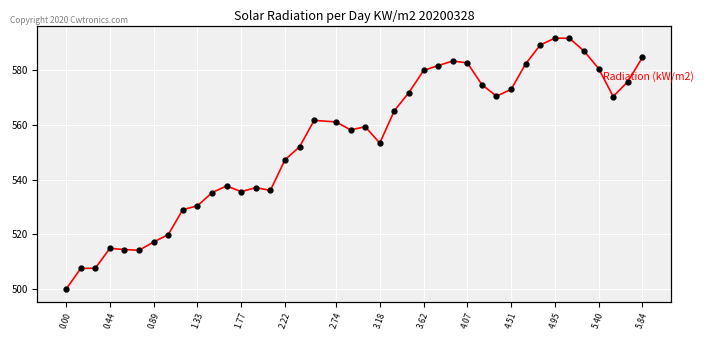

How many lines are shown in the chart?

1